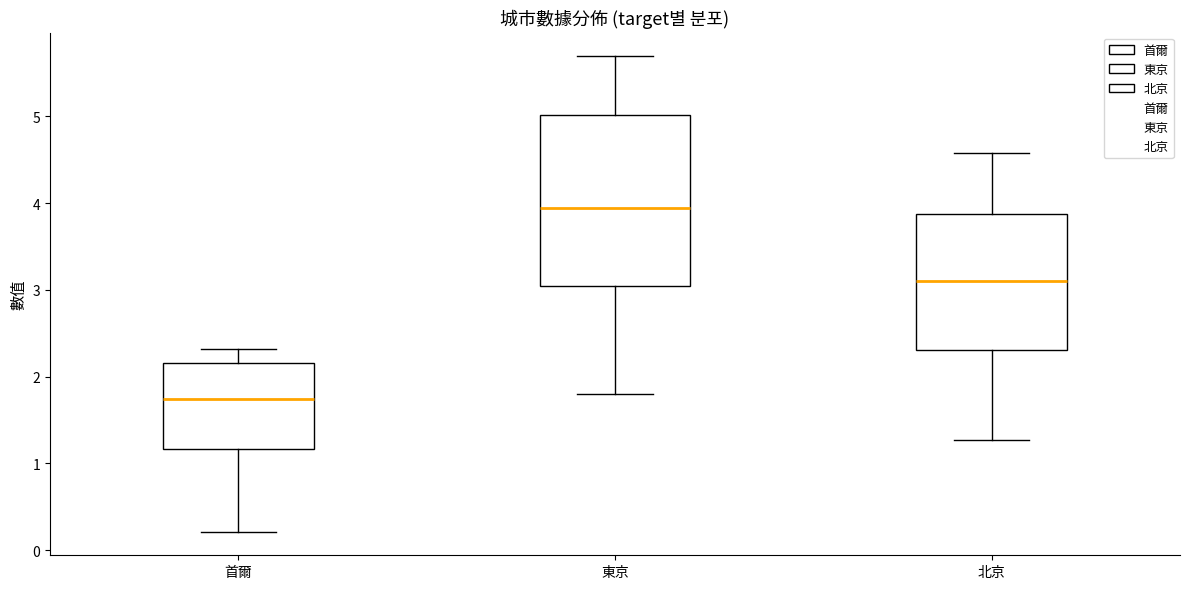

Comparing the boxes themselves (not the whiskers), which one is the tallest?

東京